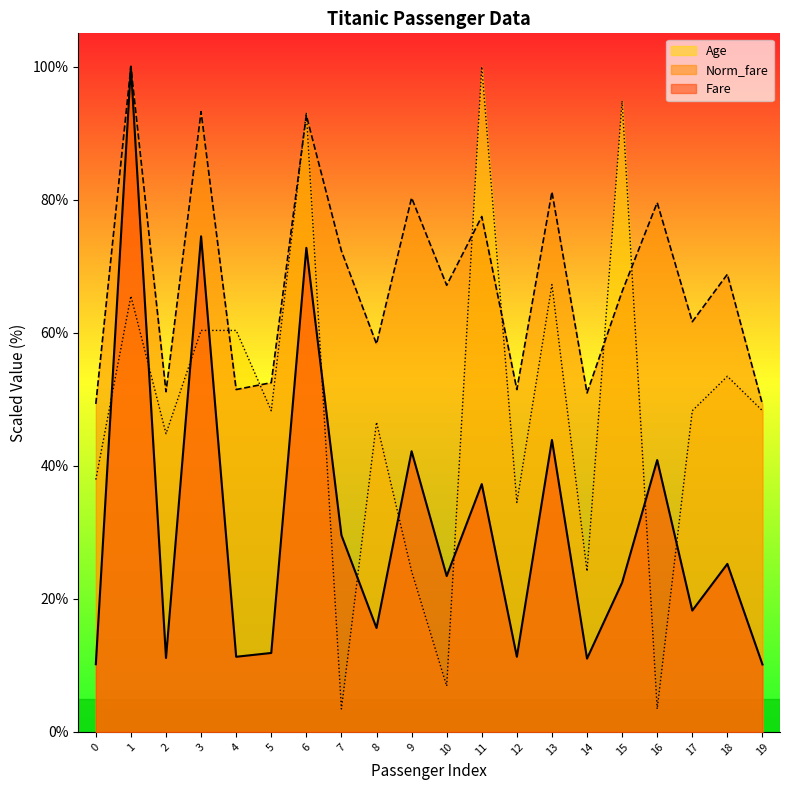

True or false: Norm_fare and Fare cross at least once.

False